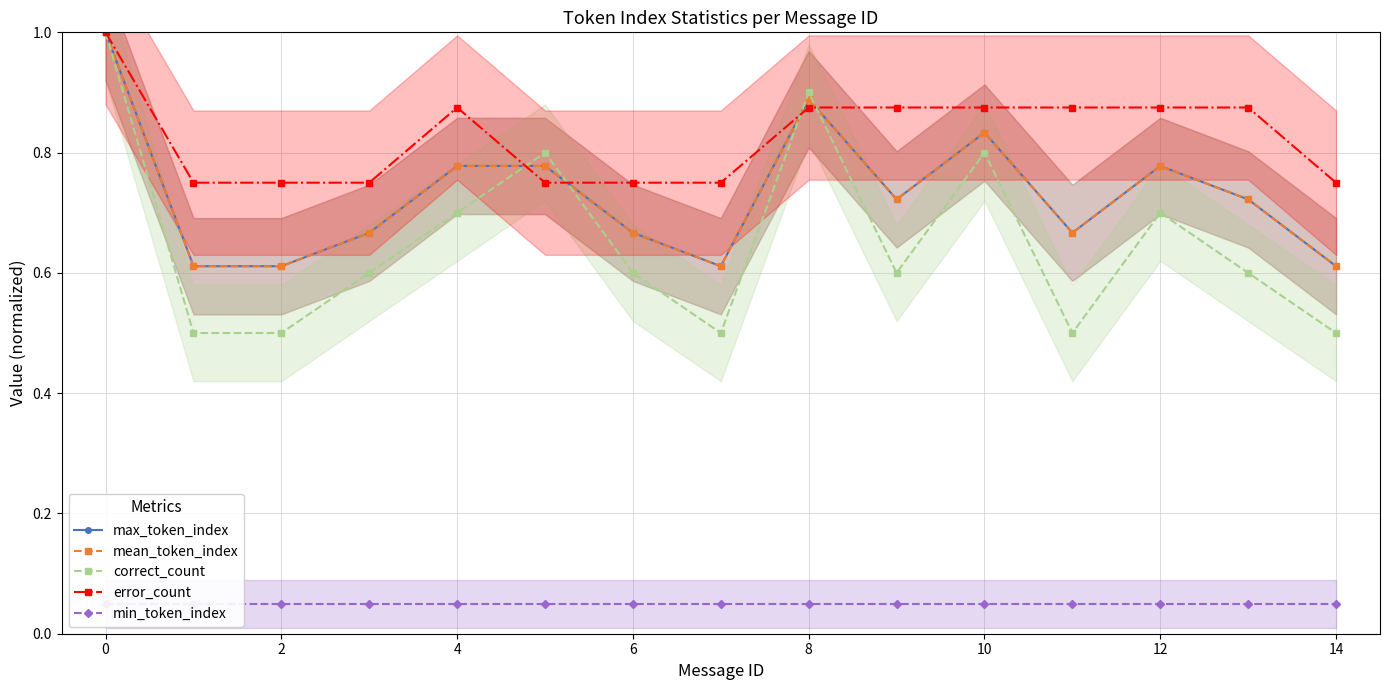

What are all the series names shown in the legend?

max_token_index, mean_token_index, correct_count, error_count, min_token_index